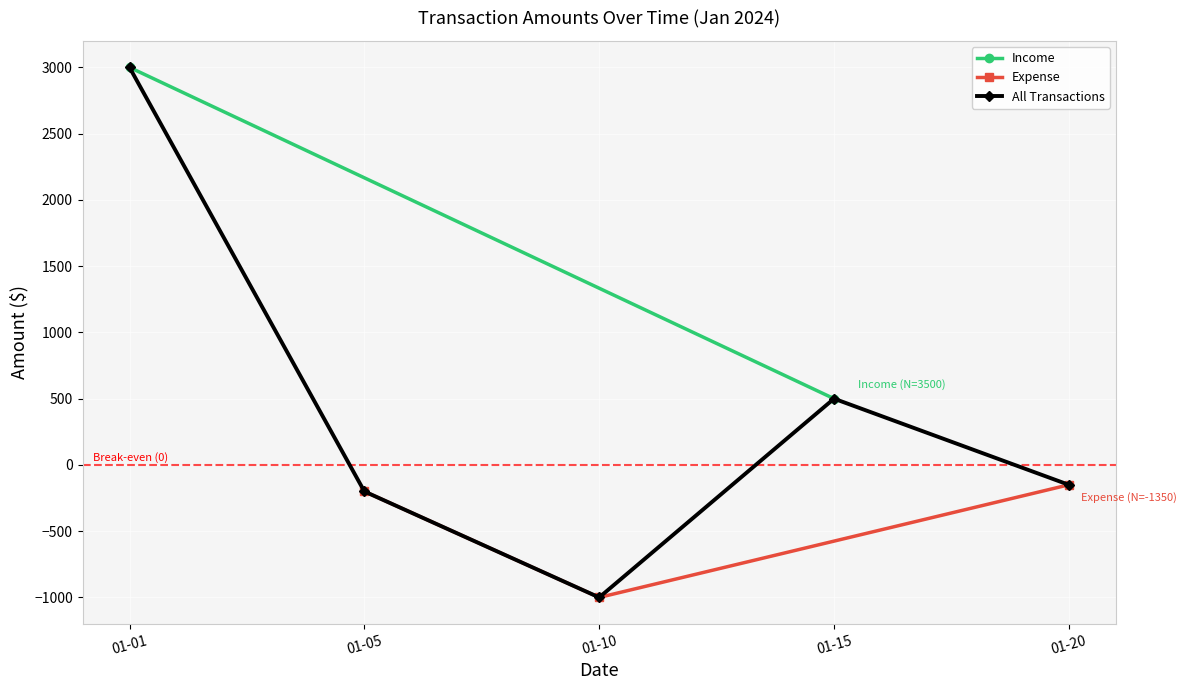

Where is Expense nearest to the value -575?

01-05